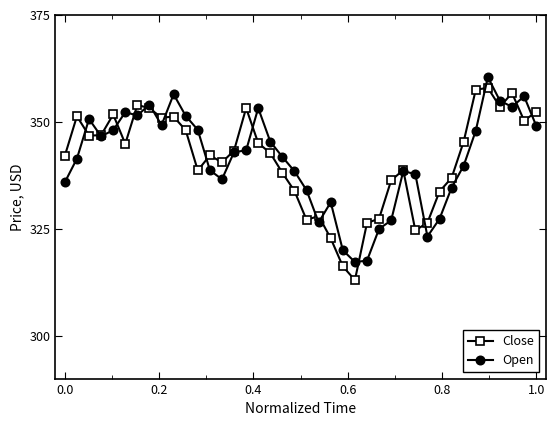

What is the maximum value for Open?

360.5